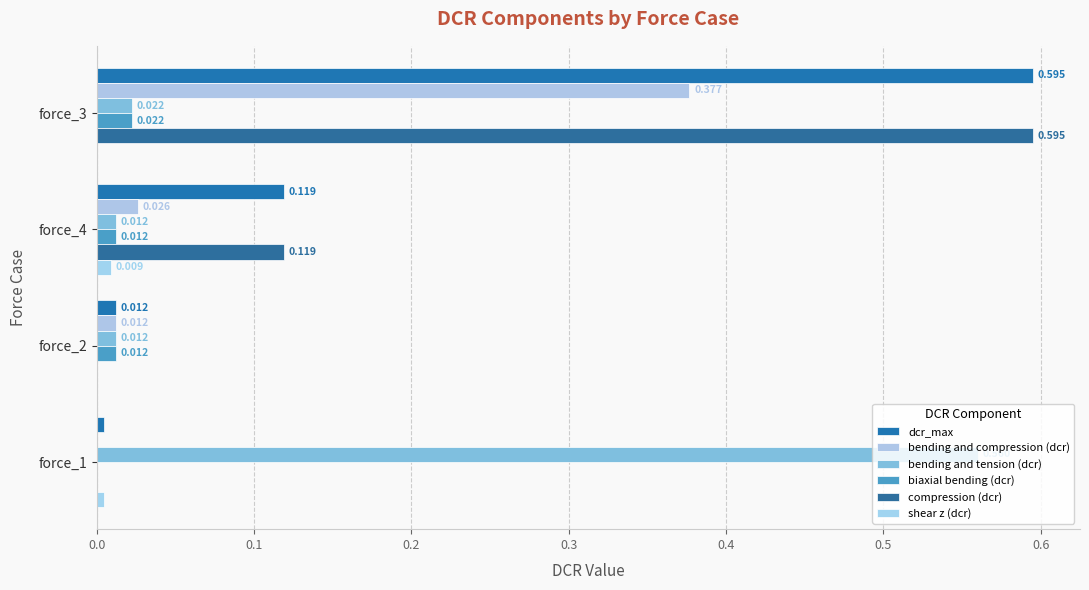

Reading right to left, what are all the values shown in this chart?

dcr_max: 0.0	0.0	0.1	0.6
bending and compression (dcr): 0.0	0.0	0.0	0.4
bending and tension (dcr): 0.6	0.0	0.0	0.0
biaxial bending (dcr): 0.0	0.0	0.0	0.0
compression (dcr): 0.0	0.0	0.1	0.6
shear z (dcr): 0.0	0.0	0.0	0.0